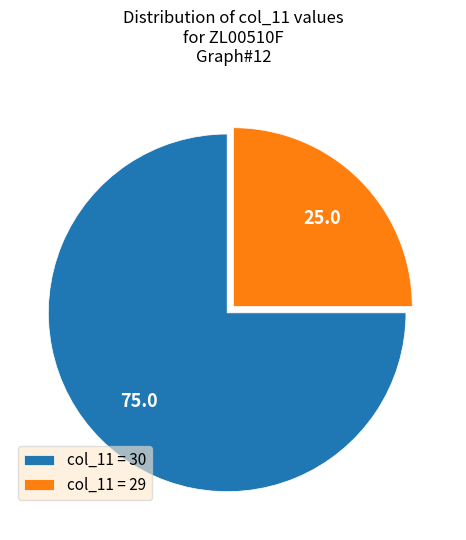

Which has a higher value, col_11 = 30 or col_11 = 29?

col_11 = 30